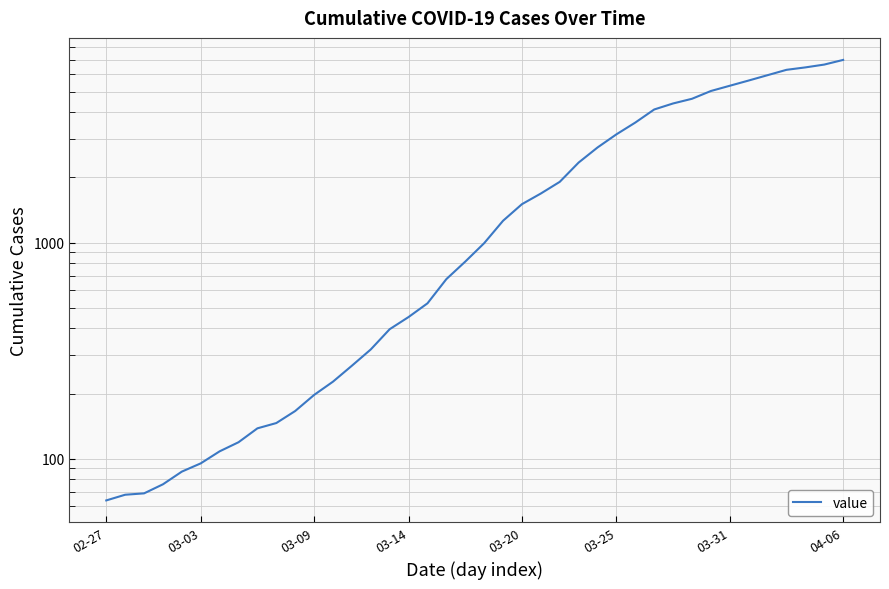

How many data points are above 993?

19